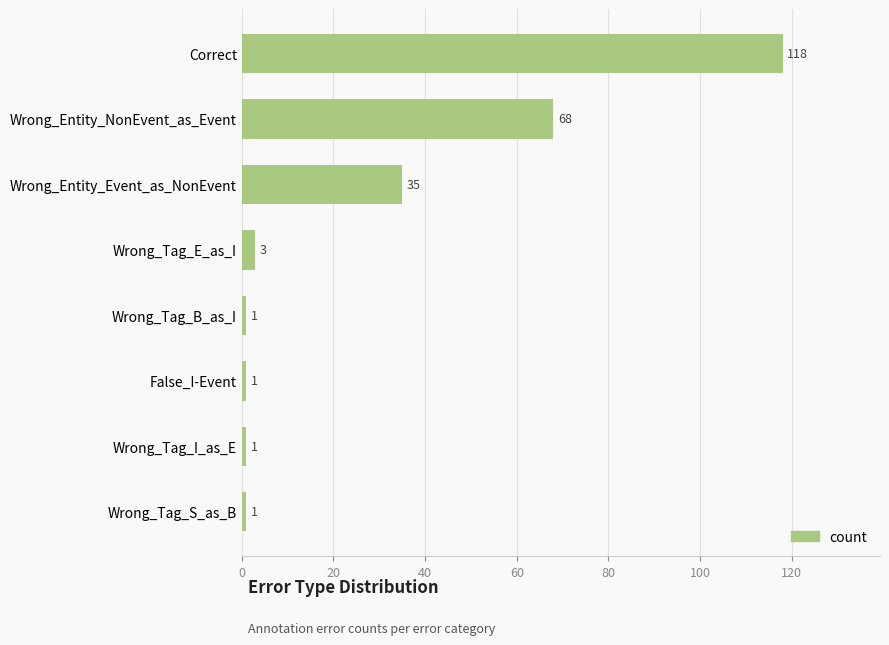

How many data points does each series have?

8